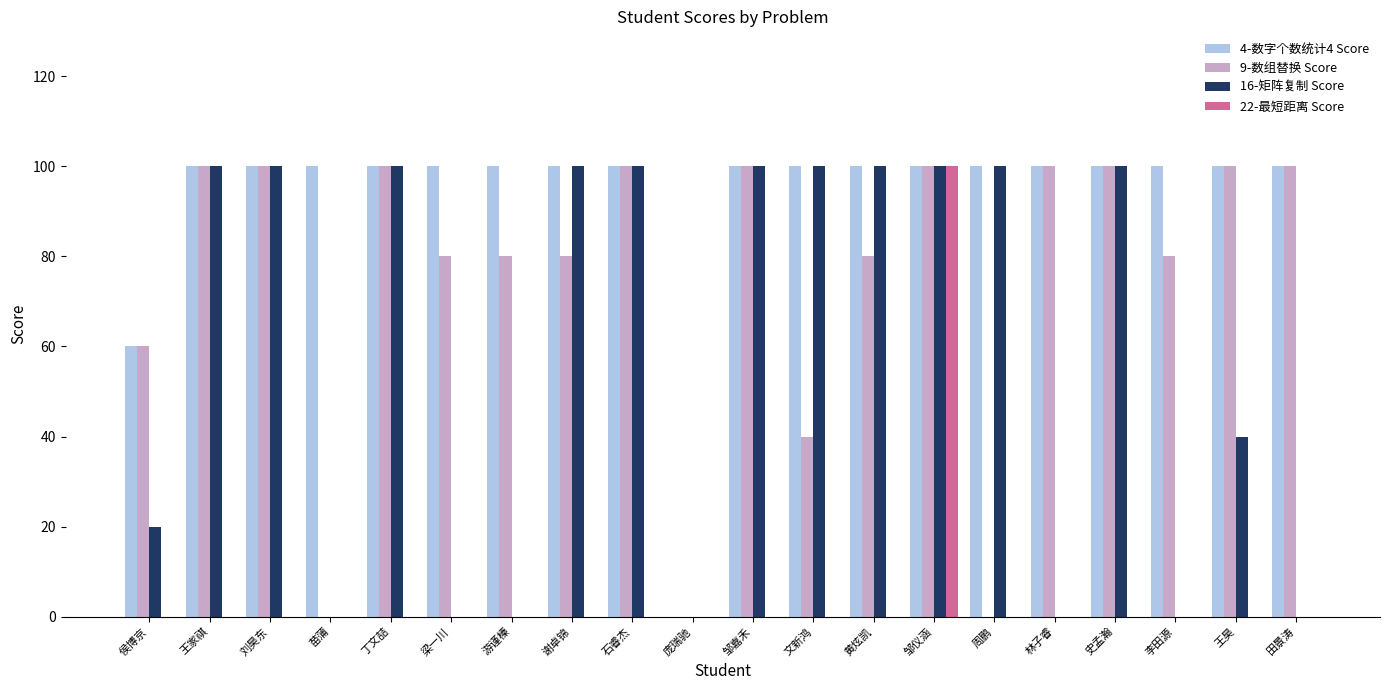

What is the sum of the 4-数字个数统计4 Score values at 文新鸿 and 邹仪涵?

200